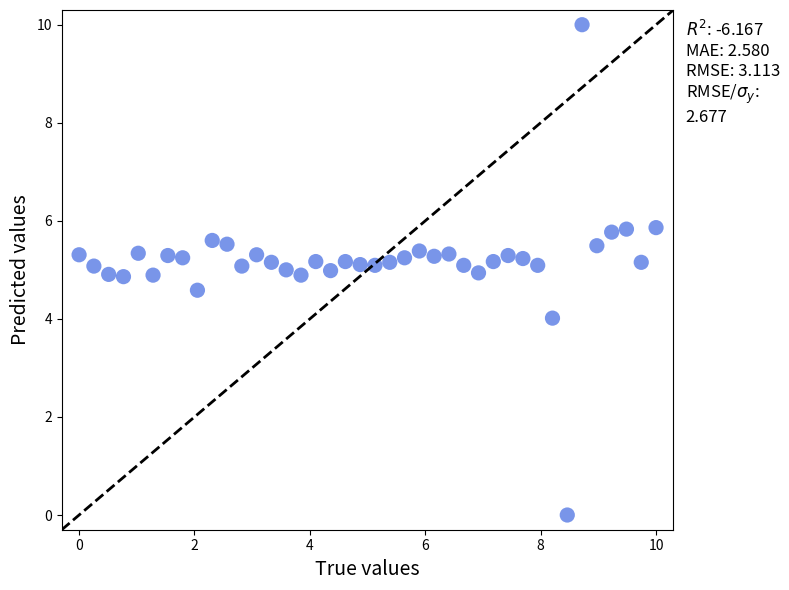

What is the range of Y values (max minus min)?

10.0